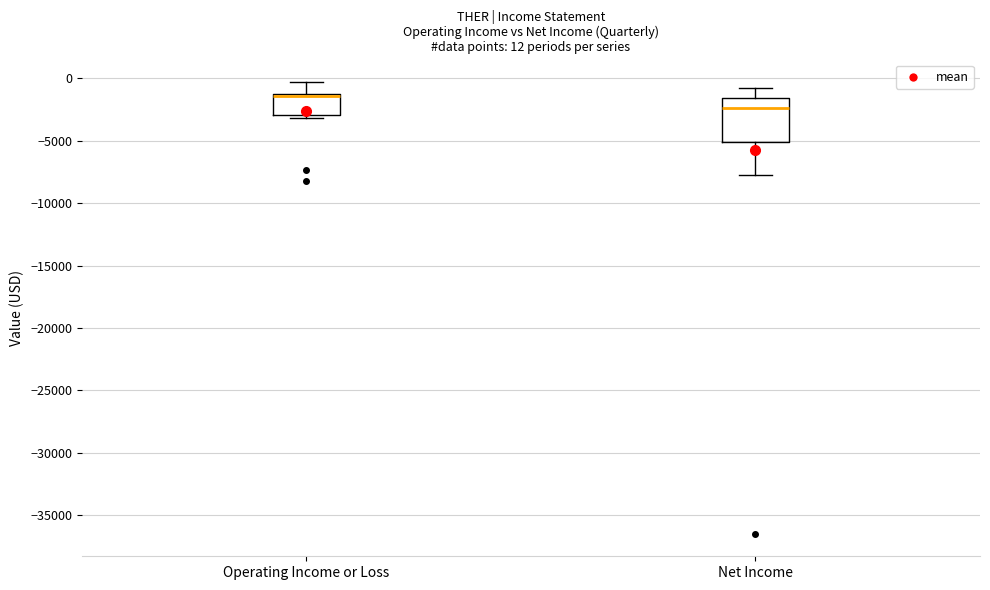

Which box is the tallest, from its lower edge to its upper edge?

Net Income